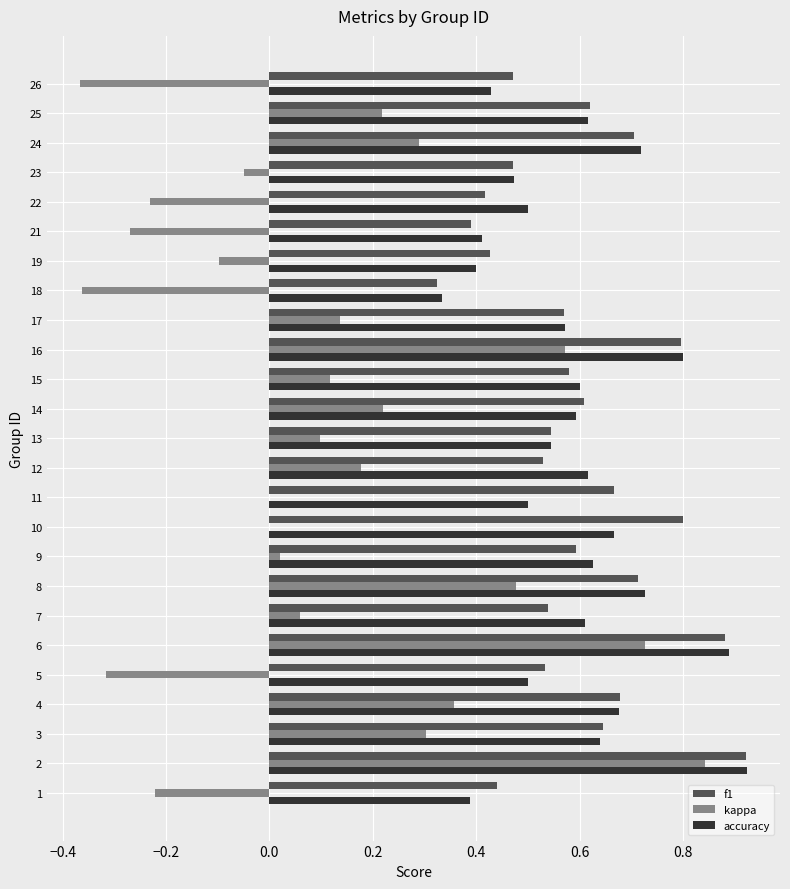

Is it true that accuracy equals 0.6 at 9?

True